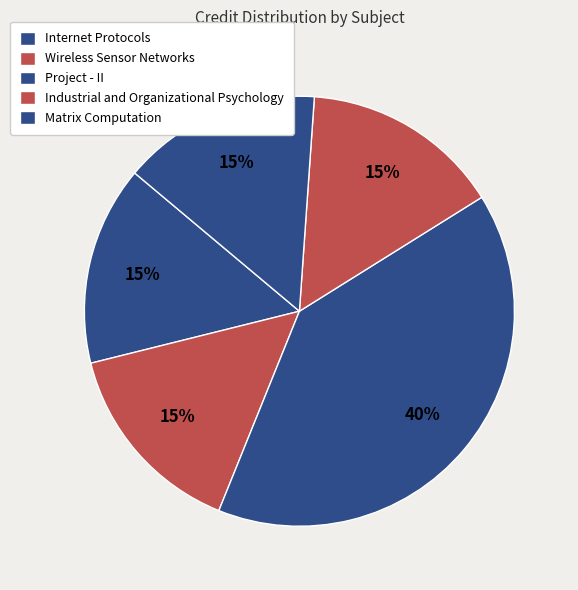

To the nearest percent, what portion does Industrial and Organizational Psychology represent?

15%